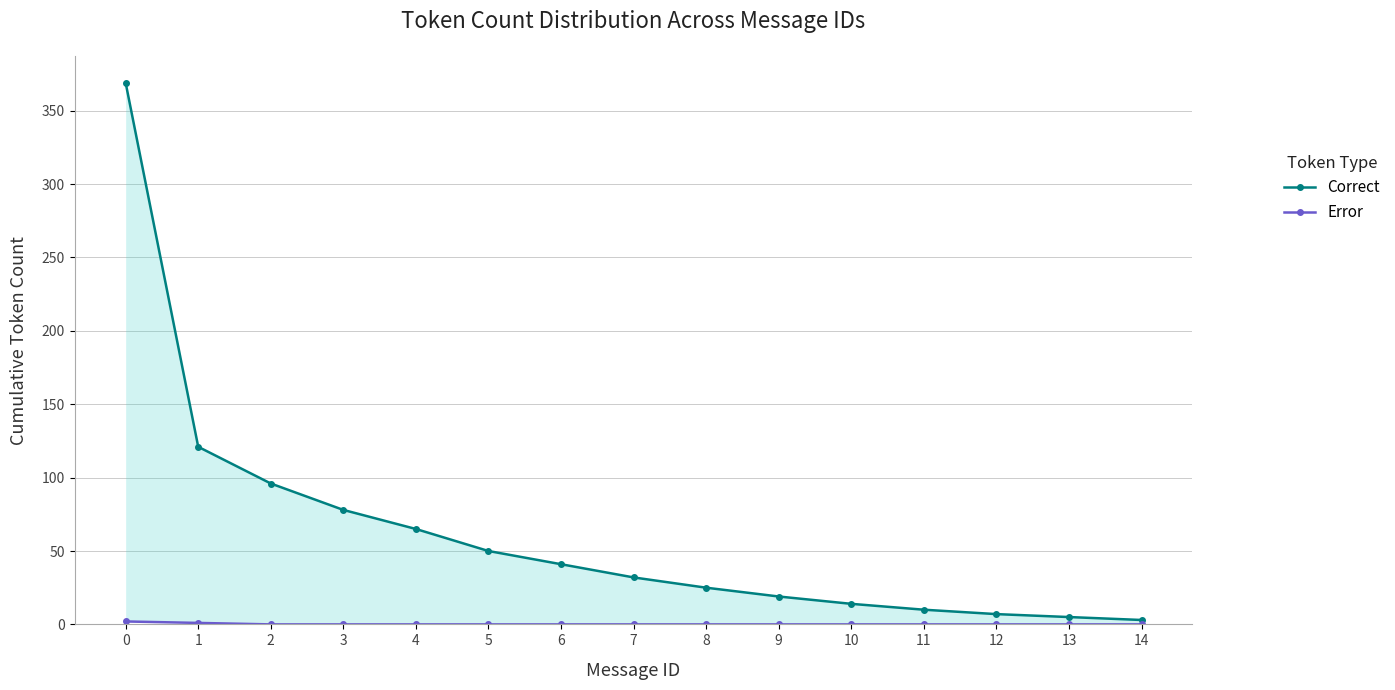

True or false: Correct and Error cross at least once.

False